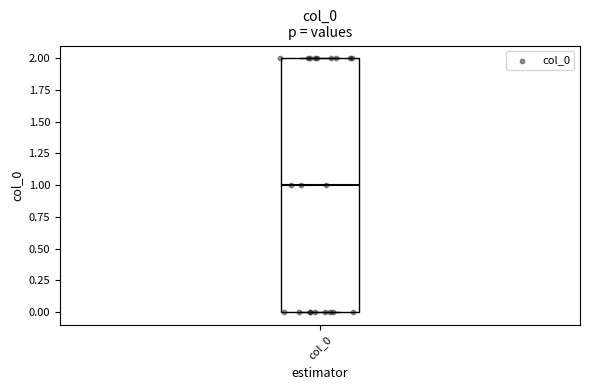

Transcribe this box plot: give where the median line is, the range the box spans, and where the two whiskers end, as read against the y-axis. The values are not printed on the chart, so give them approximately, as read against the axis.

median 1, box 0 to 2, whiskers 0 to 2